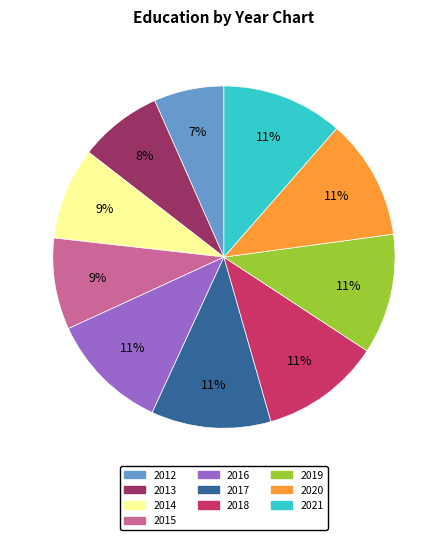

Combined, do 2014 and 2019 account for over 50%?

No